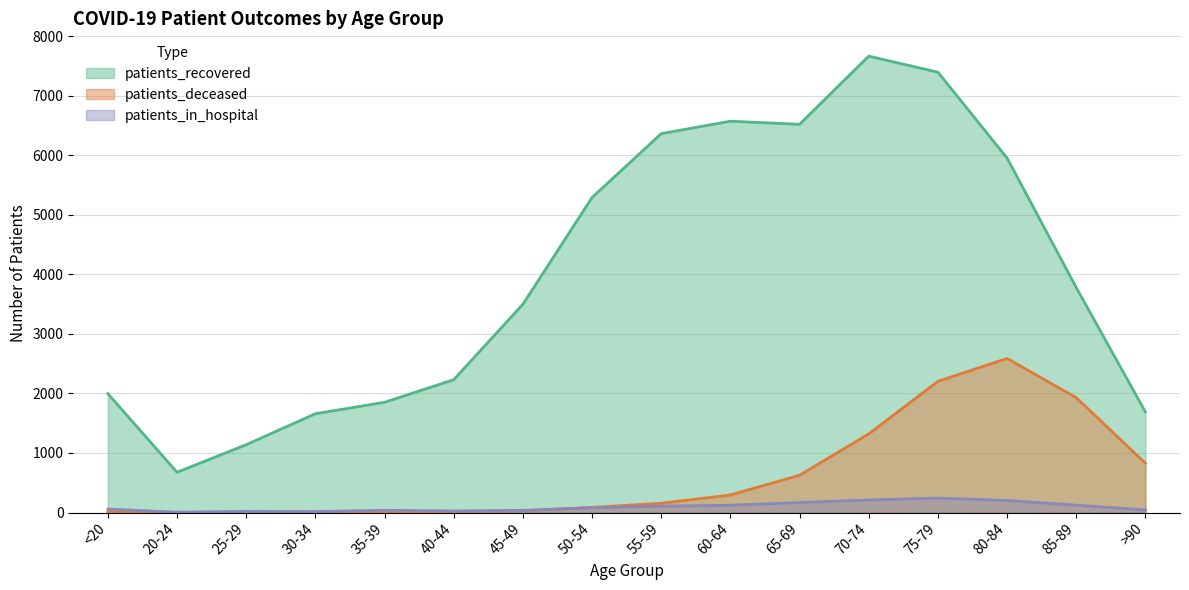

True or false: patients_recovered and patients_deceased cross at least once.

False